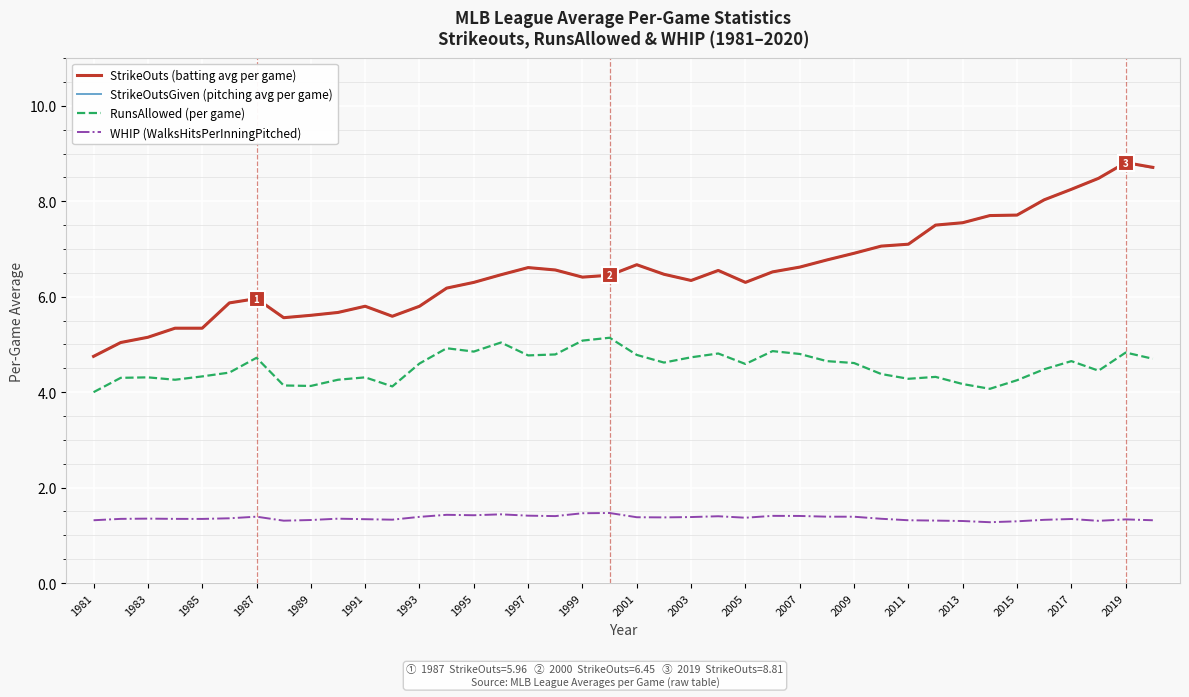

What are all the series names shown in the legend?

StrikeOuts (batting avg per game), StrikeOutsGiven (pitching avg per game), RunsAllowed (per game), WHIP (WalksHitsPerInningPitched)